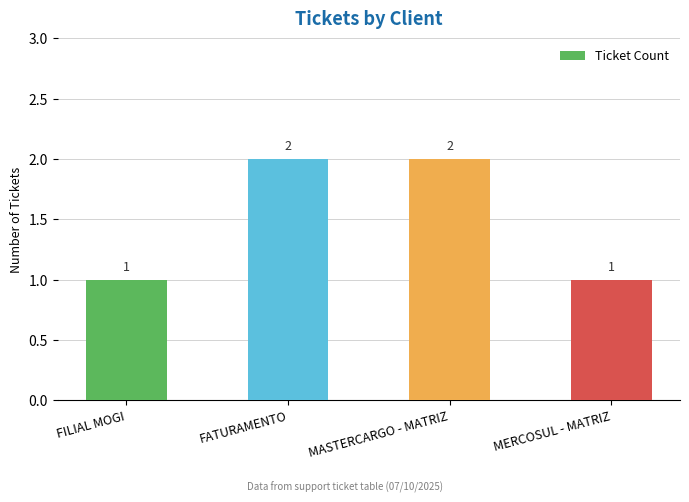

What is the difference between the maximum and minimum values?

1